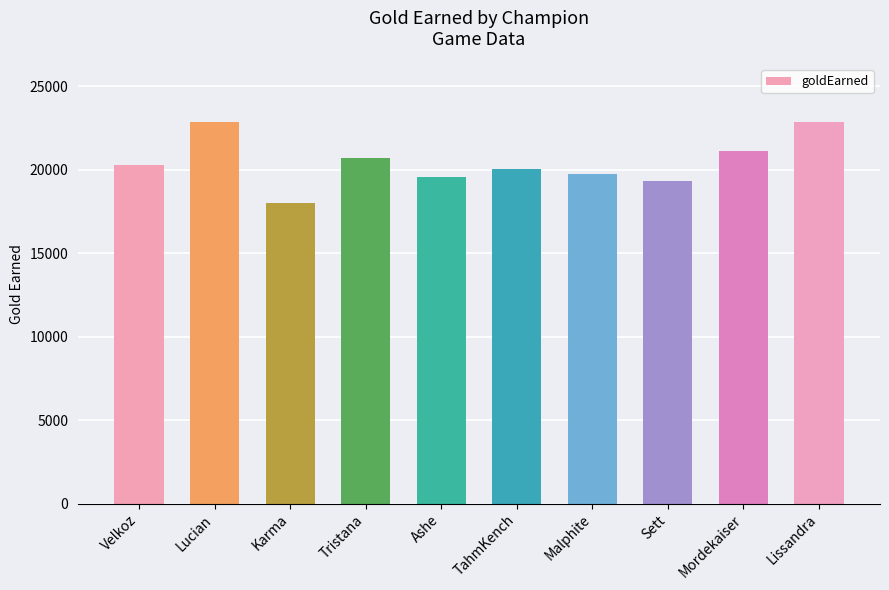

What is the sum of the values at Velkoz and Lissandra?

43176